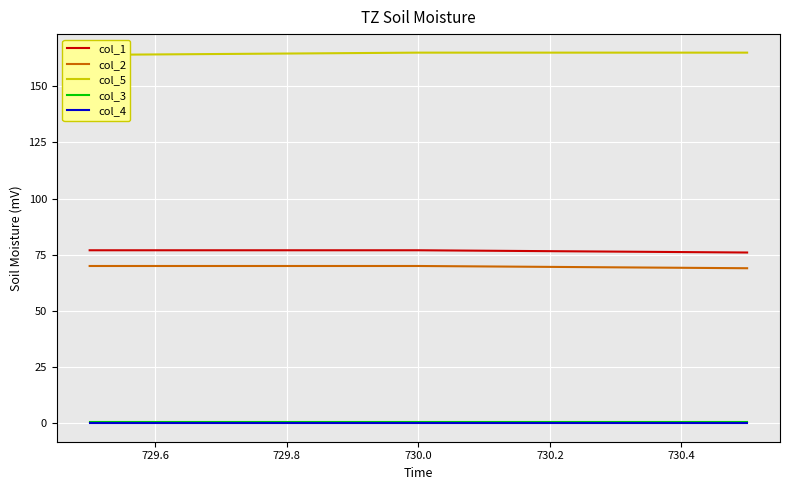

How many lines are shown in the chart?

5